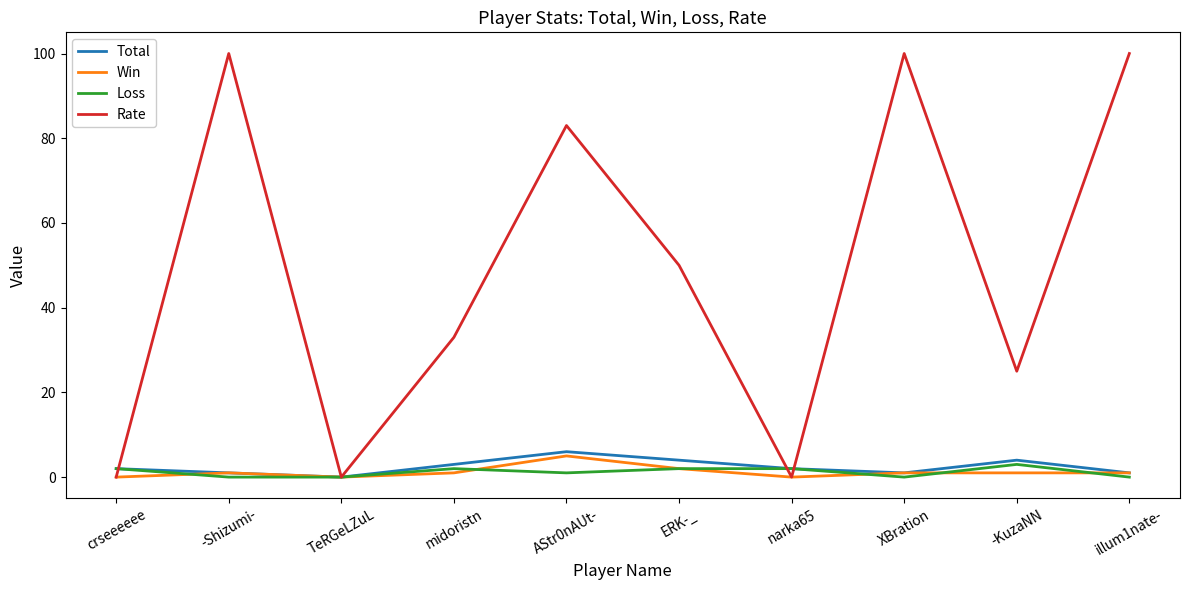

How many Total values are between 1 and 4?

8